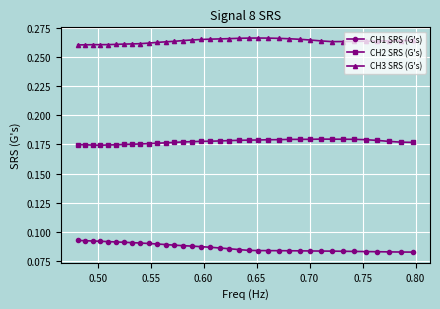

How many CH3 SRS (G's) values are between 0 and 1?

36